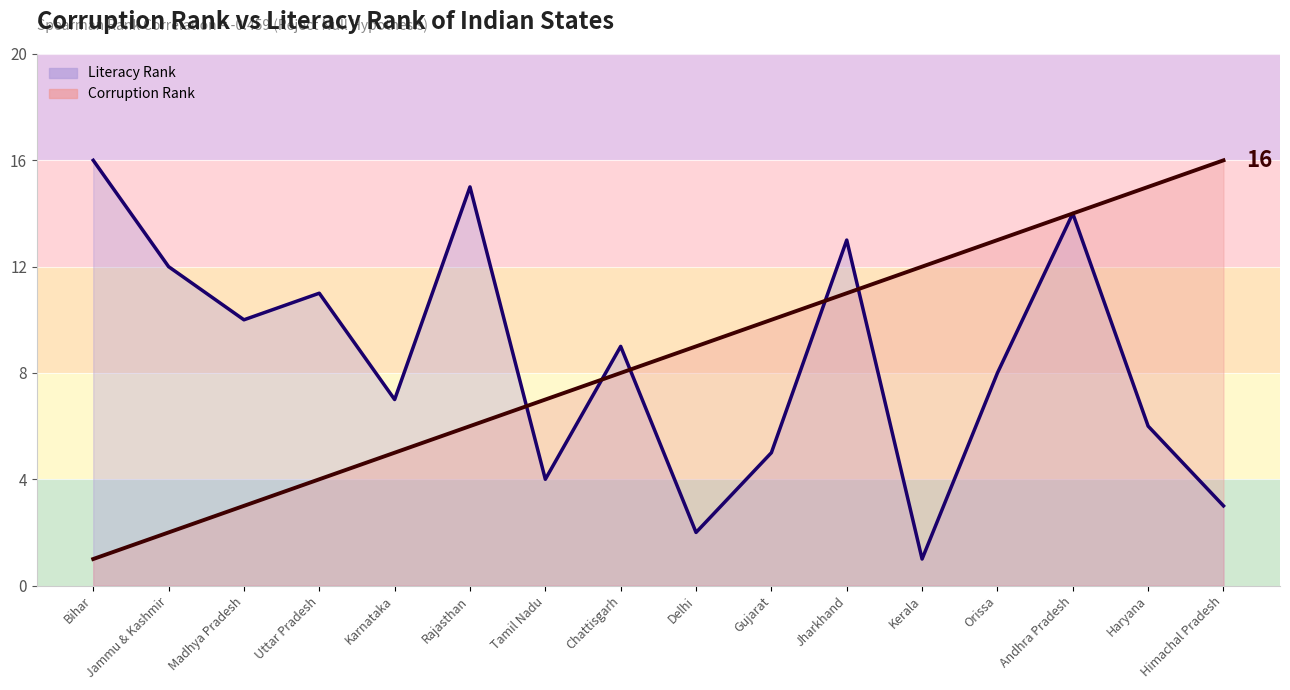

Which category has the lowest value in the Corruption Rank series?

Bihar